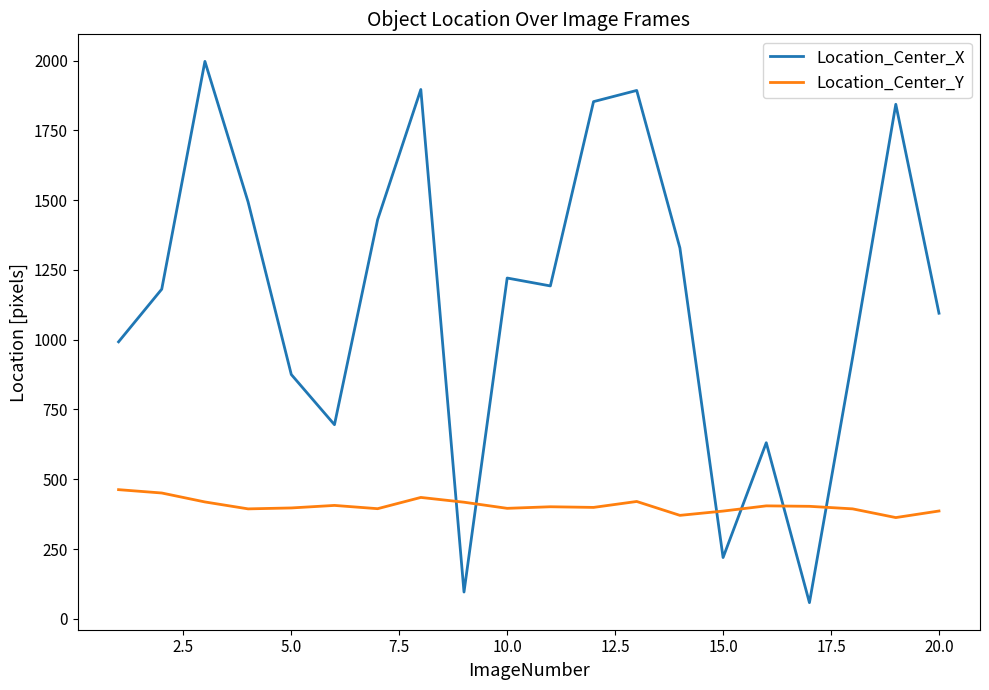

What is the lowest value of the Location_Center_X series?

57.9